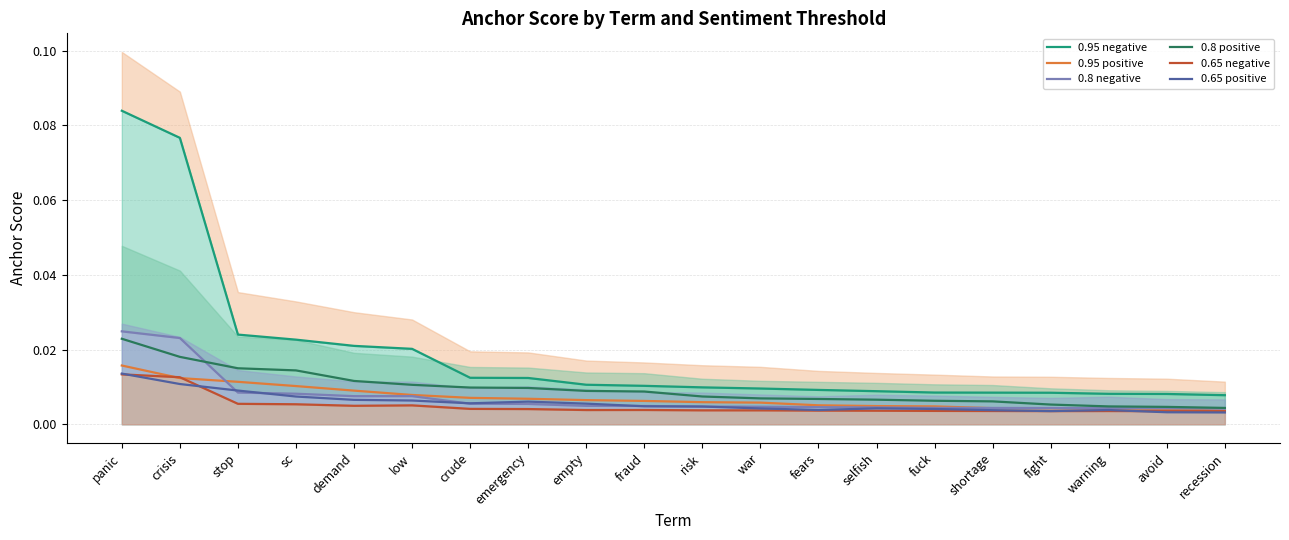

What position from the left is demand?

5